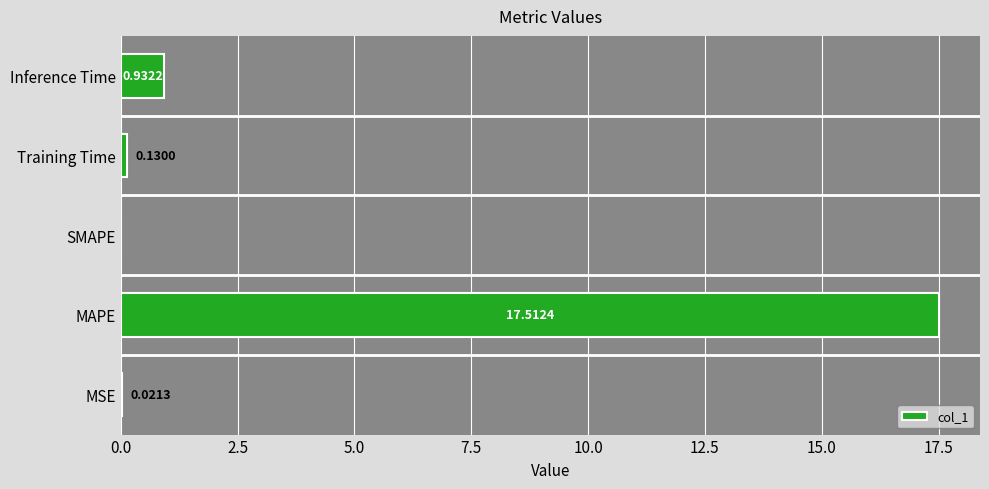

What is the sum of all values?

18.6